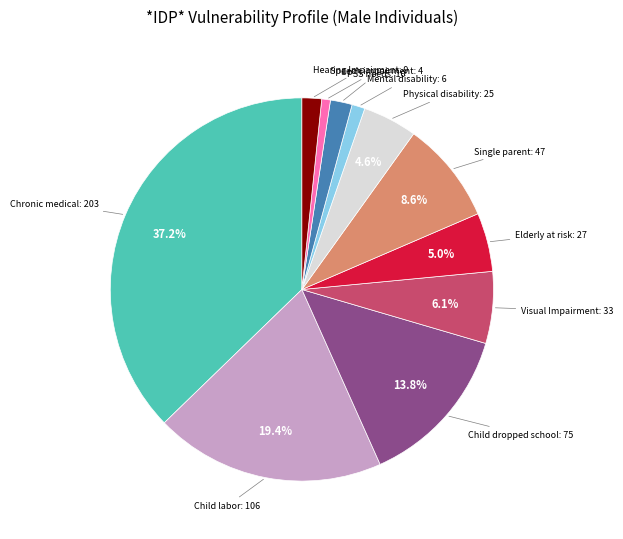

Is the sum of Speech impairment and PSS needs greater than half?

No